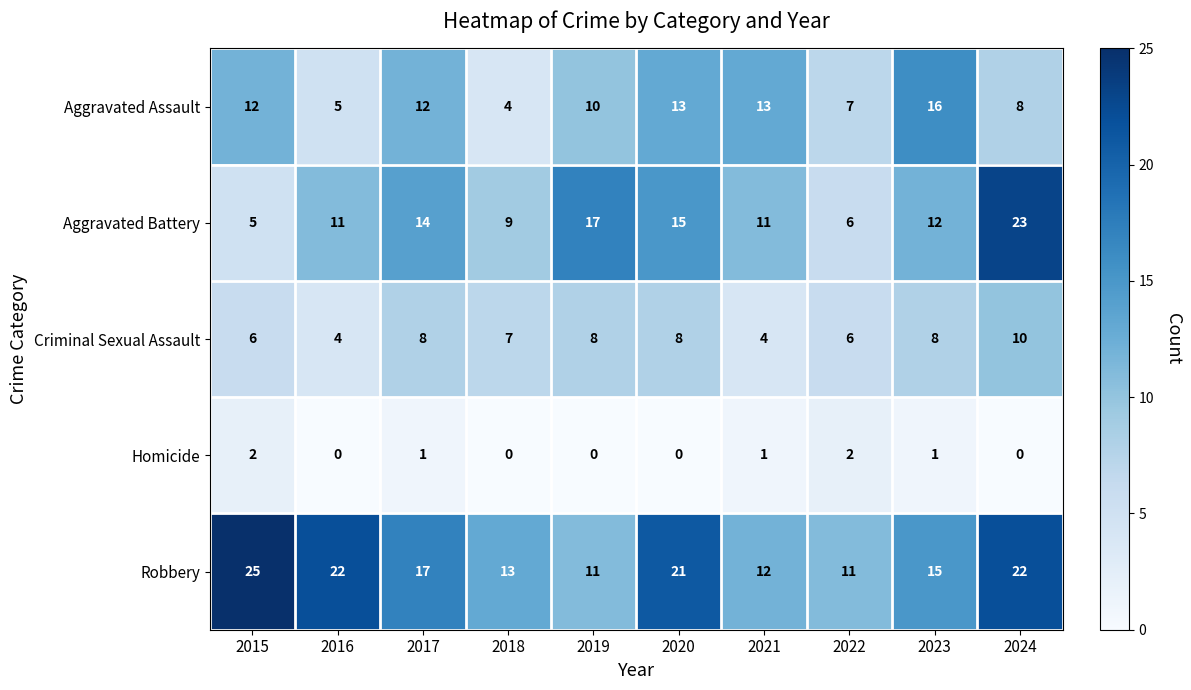

What is the difference between the maximum and minimum values in the Criminal Sexual Assault series?

6